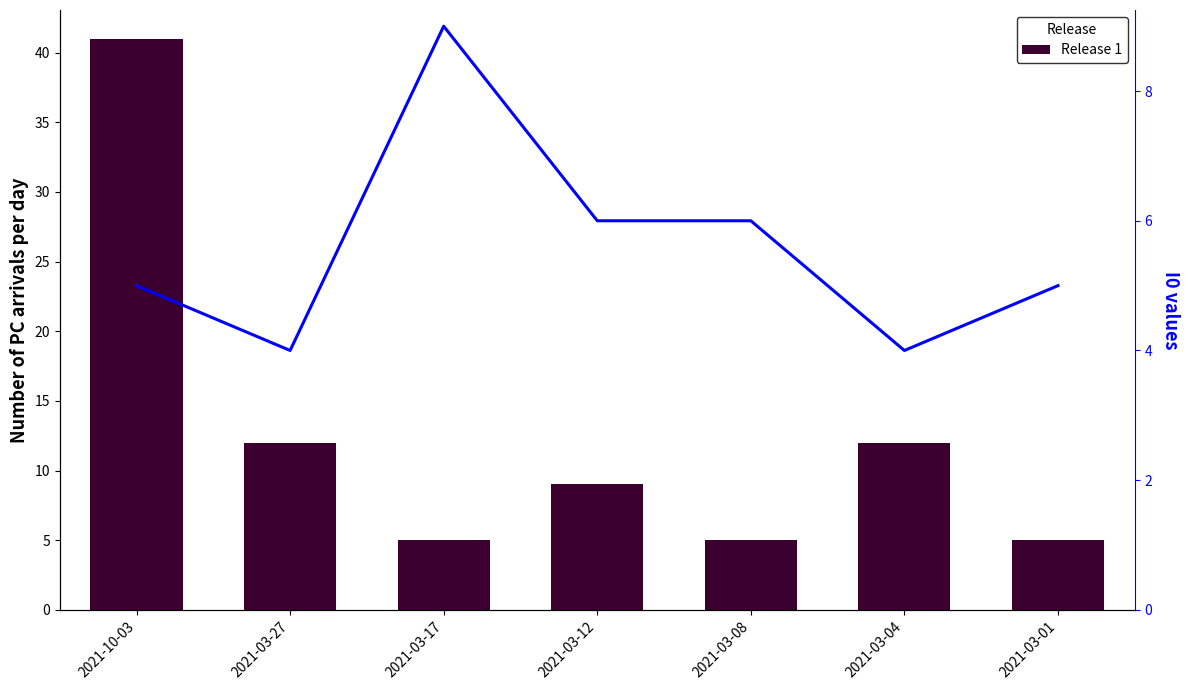

What is the spread (max minus min) of values at 2021-03-08?

1